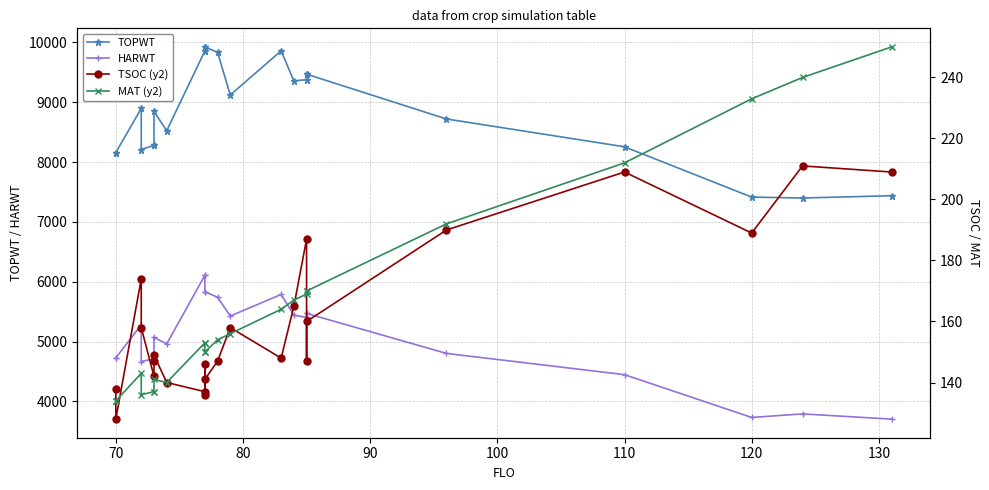

Is this an area chart (filled region under the line)?

No